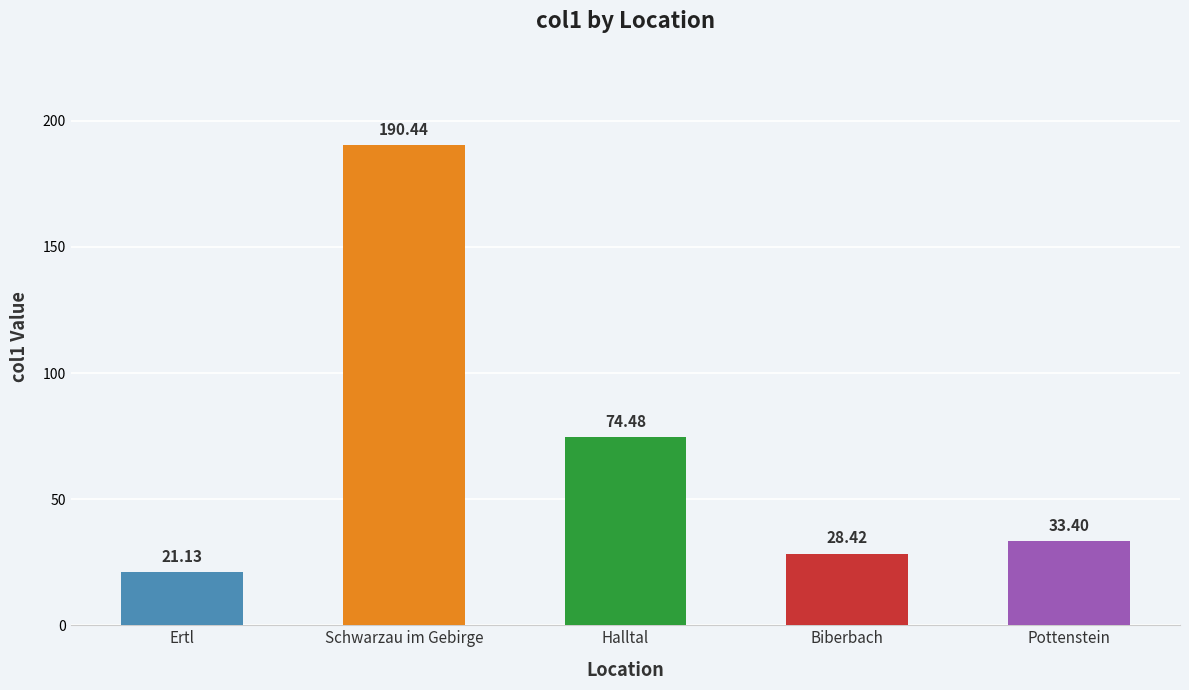

What value does the data have at Ertl?

21.1